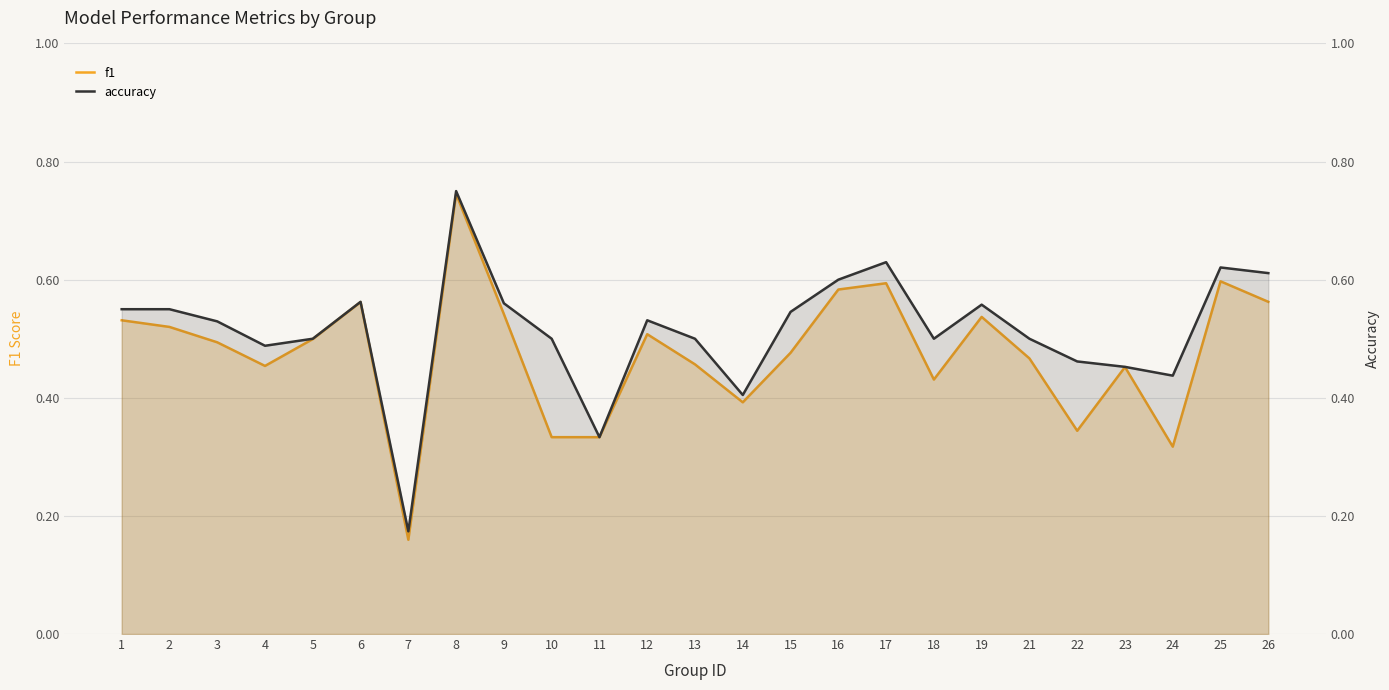

Reading left to right, what are all the values shown in this chart?

f1: 0.5	0.5	0.5	0.5	0.5	0.6	0.2	0.7	0.5	0.3	0.3	0.5	0.5	0.4	0.5	0.6	0.6	0.4	0.5	0.5	0.3	0.5	0.3	0.6	0.6
accuracy: 0.6	0.6	0.5	0.5	0.5	0.6	0.2	0.8	0.6	0.5	0.3	0.5	0.5	0.4	0.5	0.6	0.6	0.5	0.6	0.5	0.5	0.5	0.4	0.6	0.6